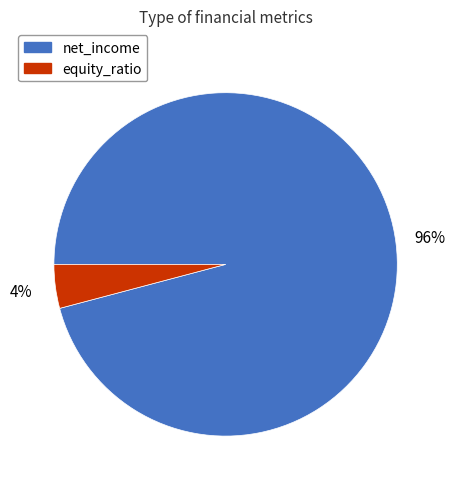

To the nearest percent, what is the average slice percentage?

50%